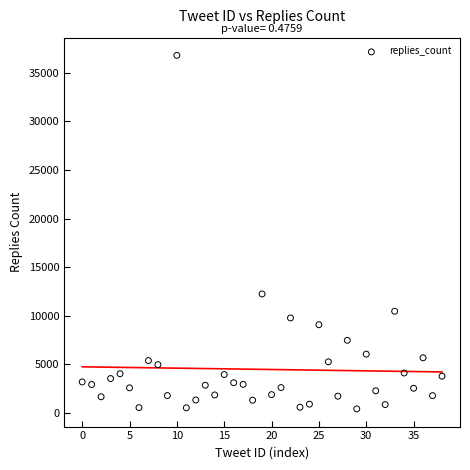

What is the range of Y values (max minus min)?

36361